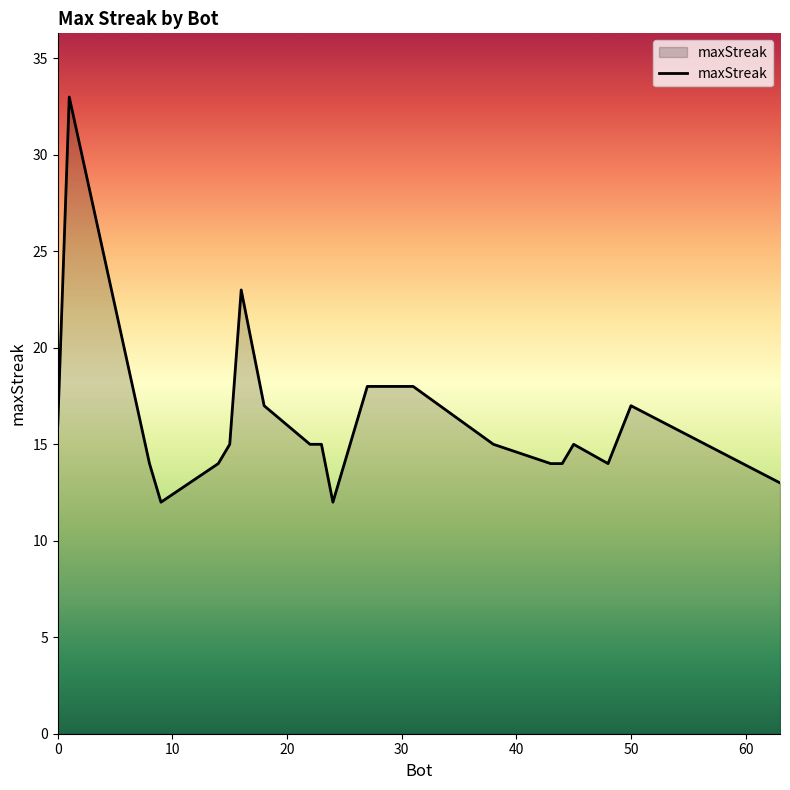

What is the difference between the maximum and minimum values?

21